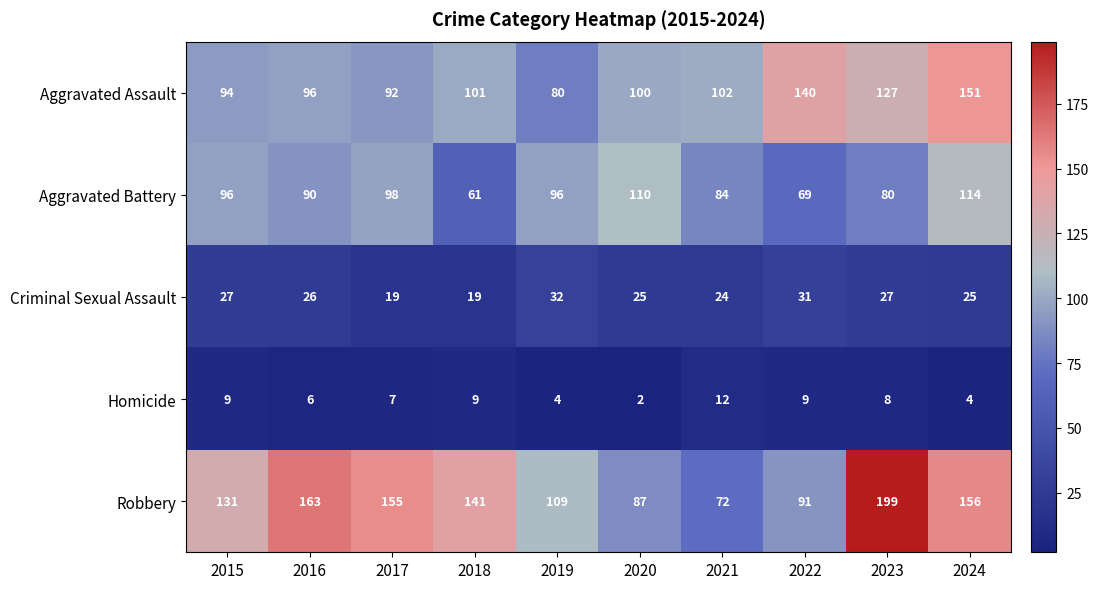

At which label does Homicide first exceed 8?

2015